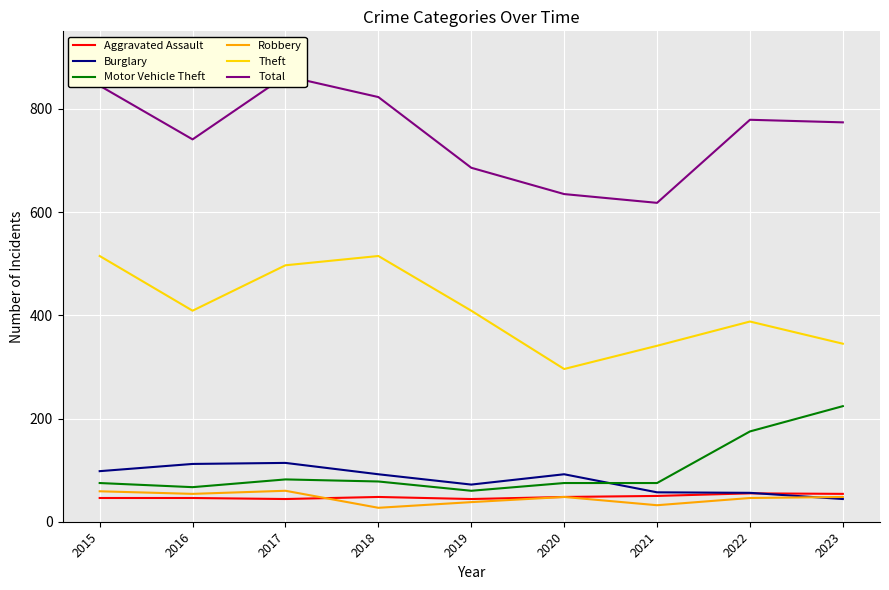

True or false: Aggravated Assault has a value of 50 at 2021.

True